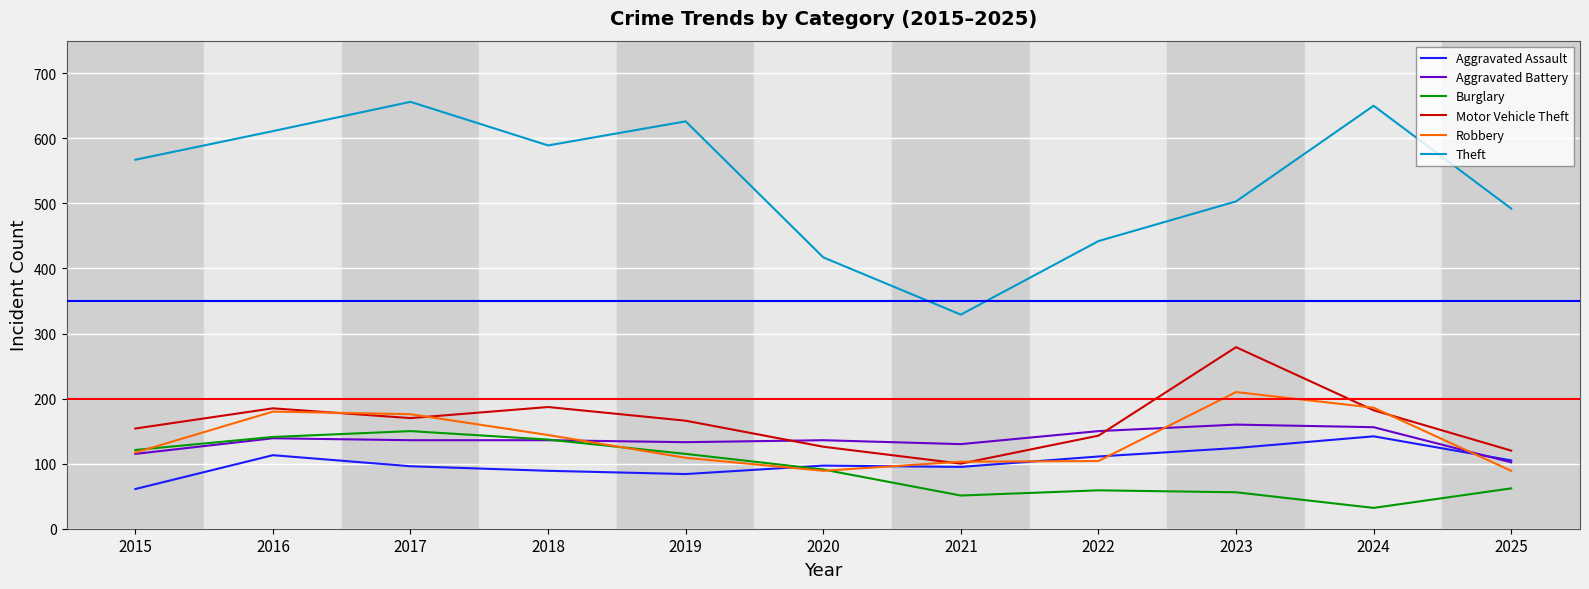

List the series in order of their peak value, lowest first.

Aggravated Assault, Burglary, Aggravated Battery, Robbery, Motor Vehicle Theft, Theft